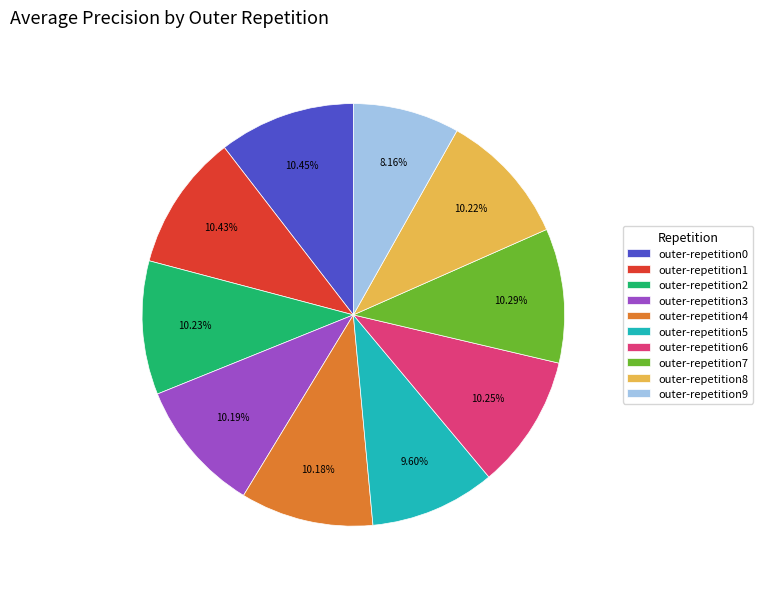

Does outer-repetition9 account for over 50% of the chart?

No